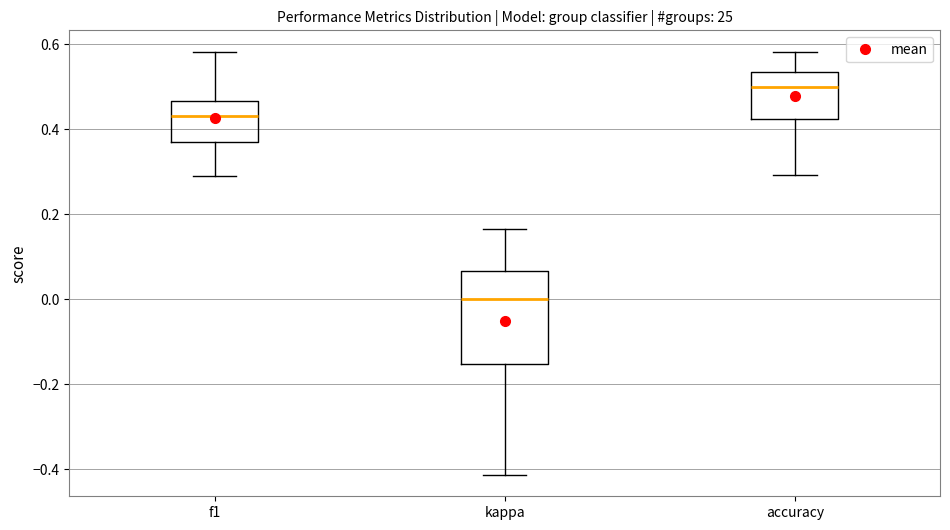

Reading left to right, transcribe this box plot: for each box, give where its median line is, the range the box spans, and where its two whiskers end, as read against the y-axis. The values are not printed on the chart, so give them approximately, as read against the axis.

f1: median 0.44, box 0.38 to 0.46, whiskers 0.30 to 0.58
kappa: median 0.00, box -0.16 to 0.06, whiskers -0.42 to 0.16
accuracy: median 0.50, box 0.42 to 0.54, whiskers 0.30 to 0.58